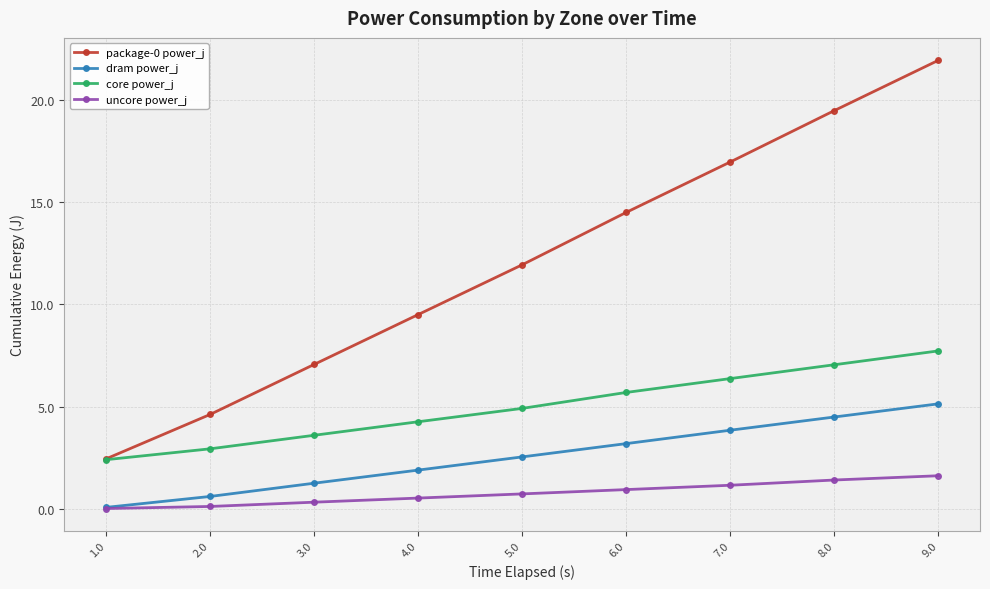

Which category has the highest value in the core power_j series?

9.0